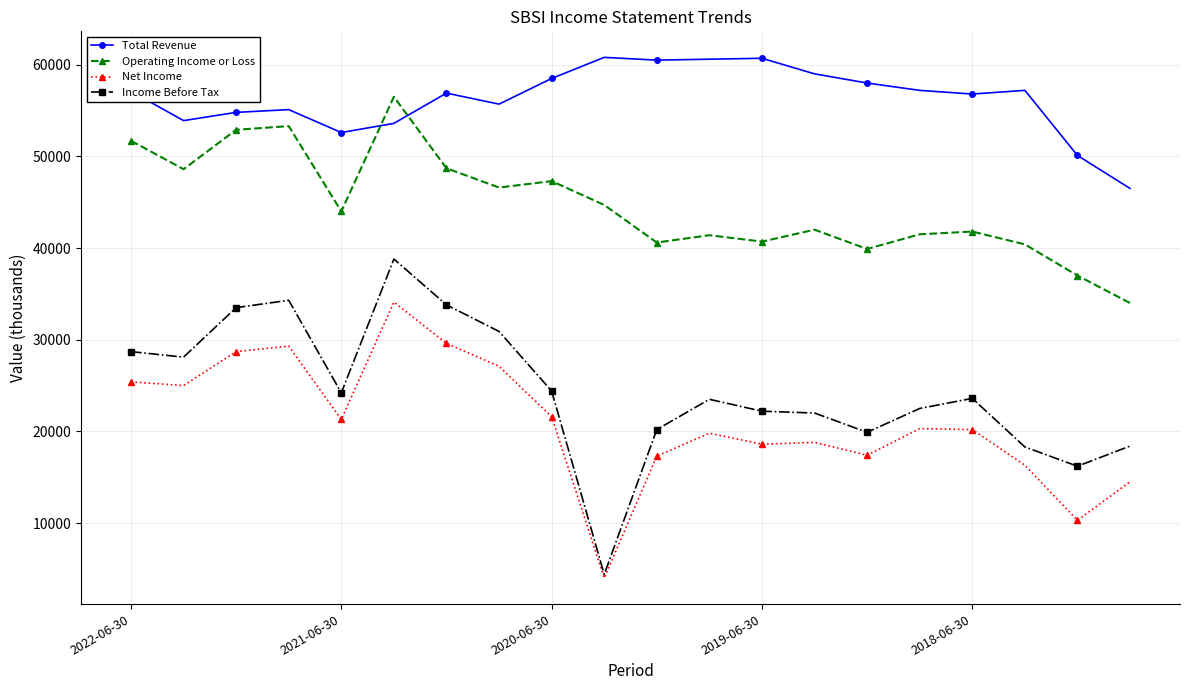

What is the lowest value of the Income Before Tax series?

4400